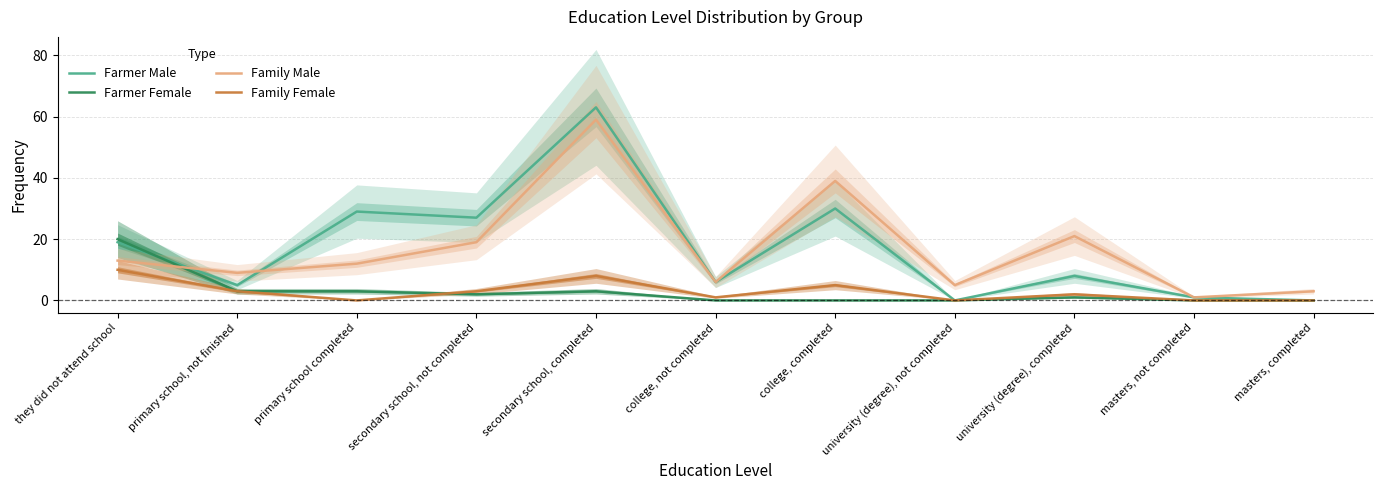

What is the difference between the second highest and minimum values in the Family Female series?

8